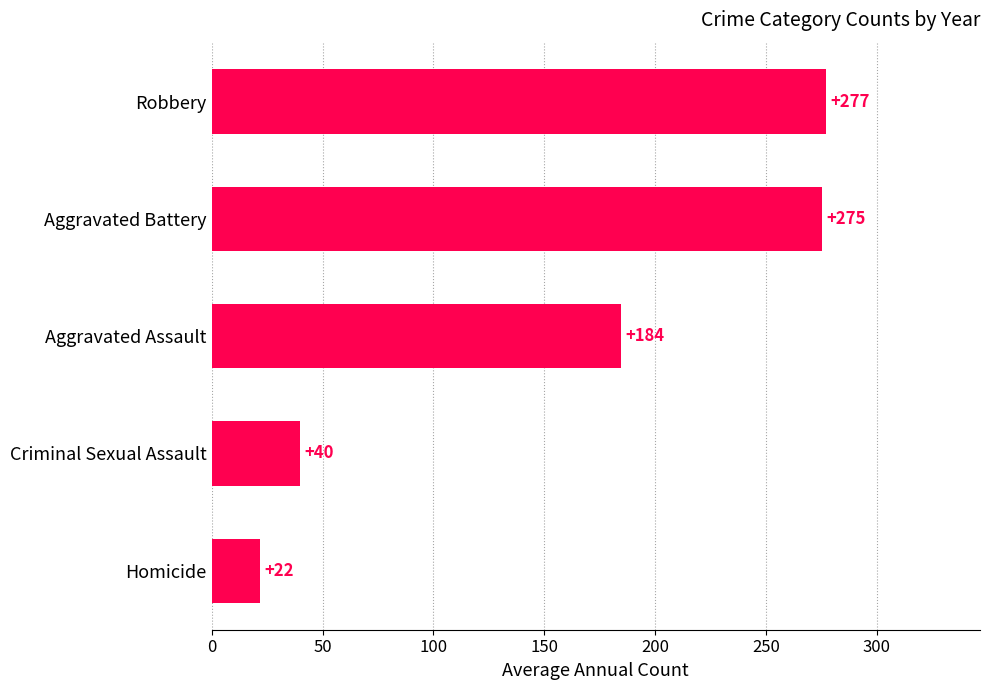

The chart shows a value of 275.0 at Aggravated Battery. True or false?

True